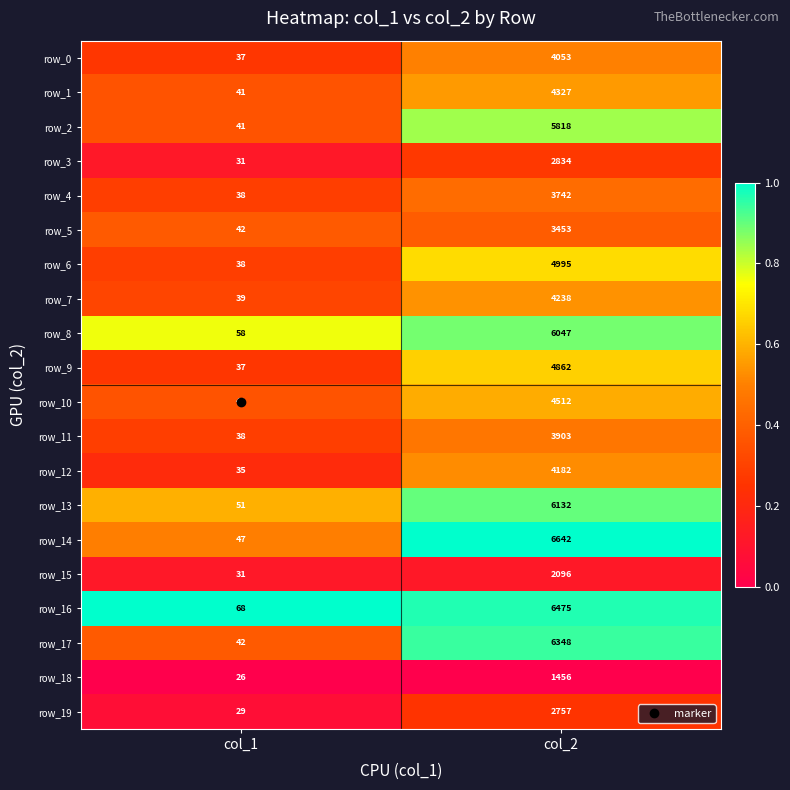

What is the difference between the maximum and minimum values in the row_17 series?

6306